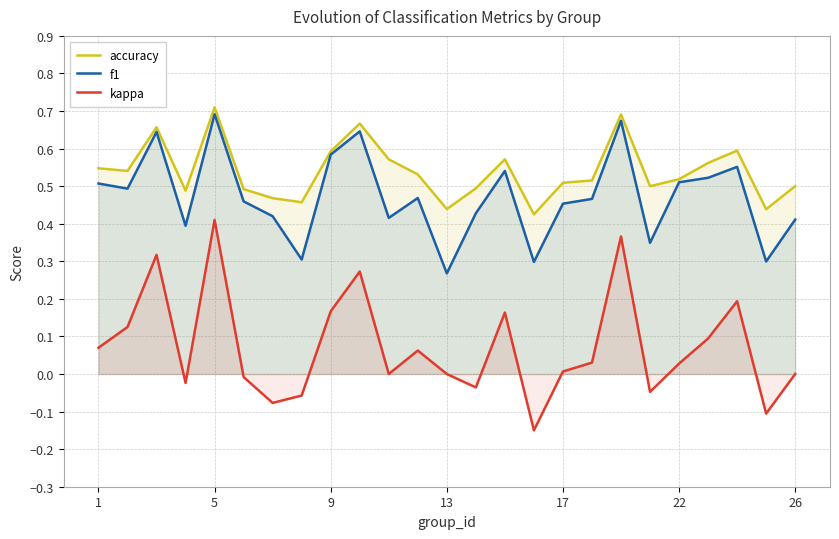

Is the value of f1 at 7 greater than the value of accuracy at 11?

No